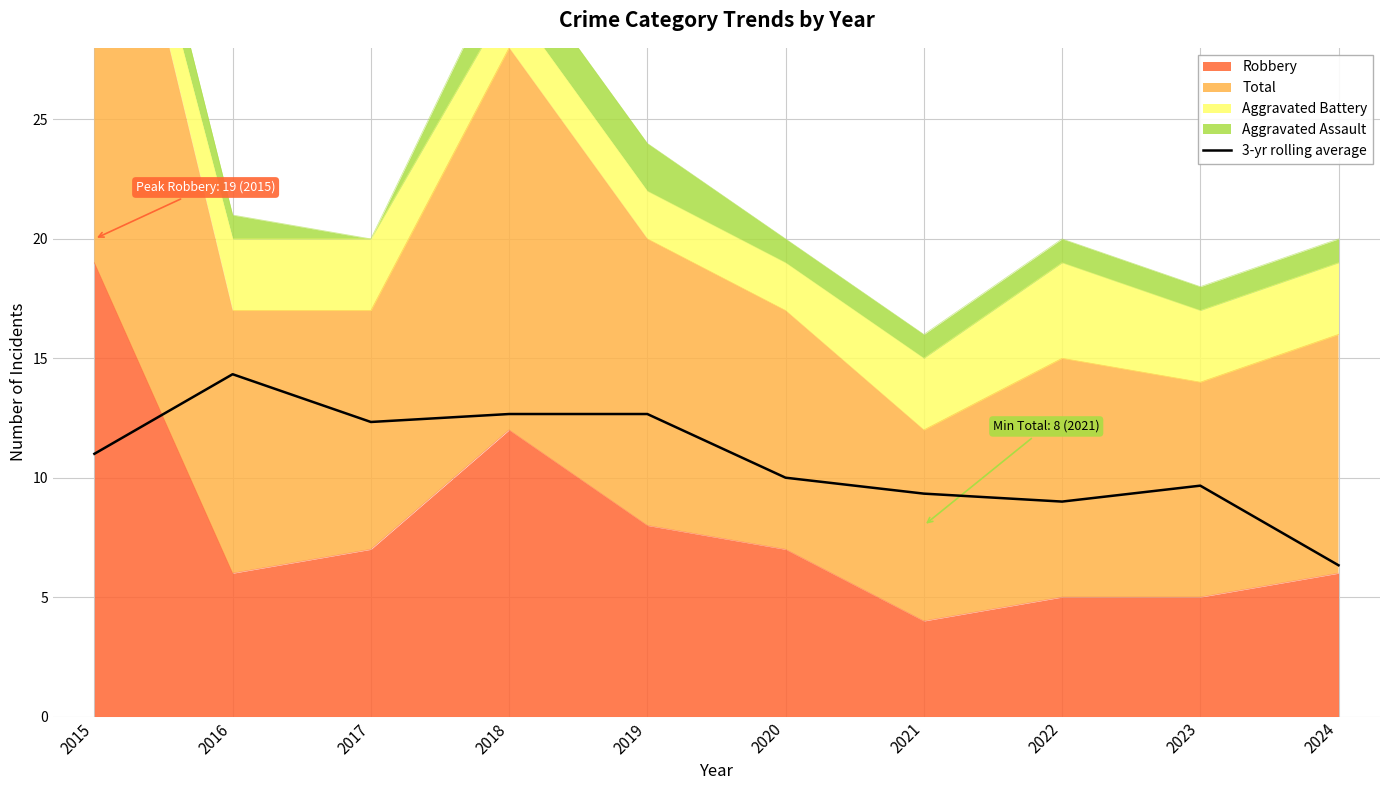

Between 2015 and 2020, which is larger?

2015